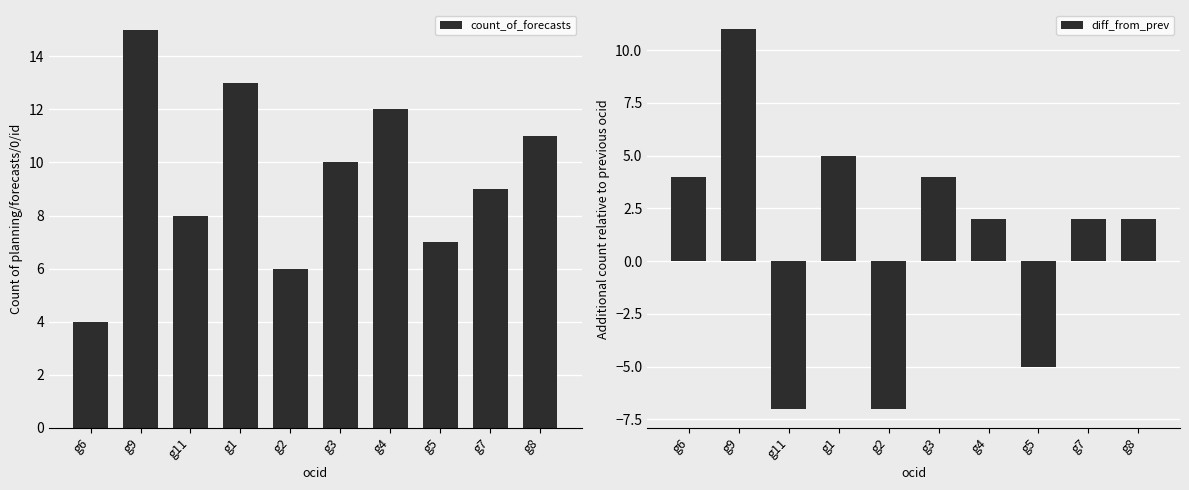

How many data points in count_of_forecasts are less than 10?

5